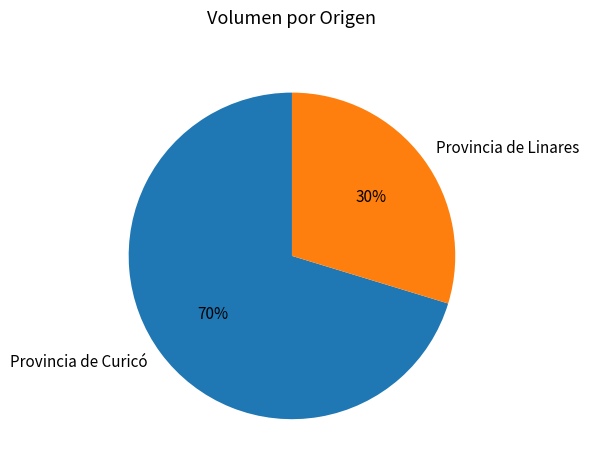

Combined, do Provincia de Linares and Provincia de Curicó account for over 50%?

Yes